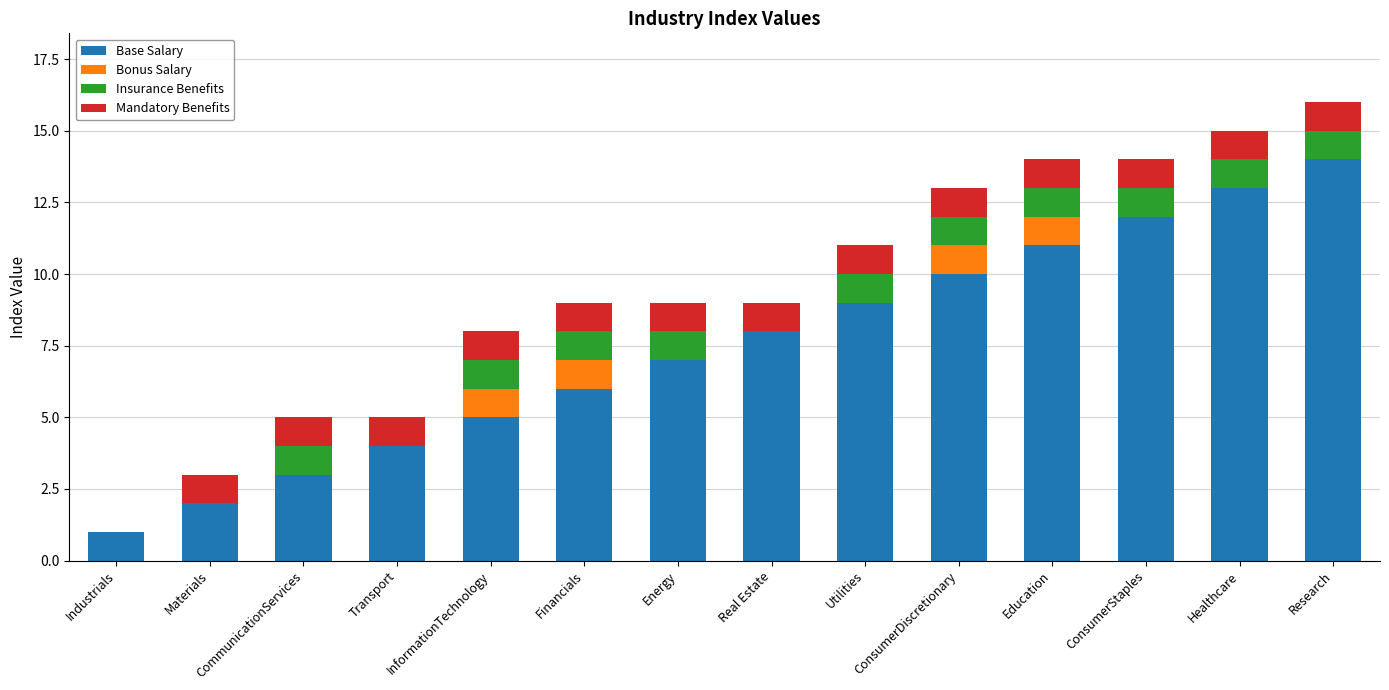

How many series are shown in this chart?

4